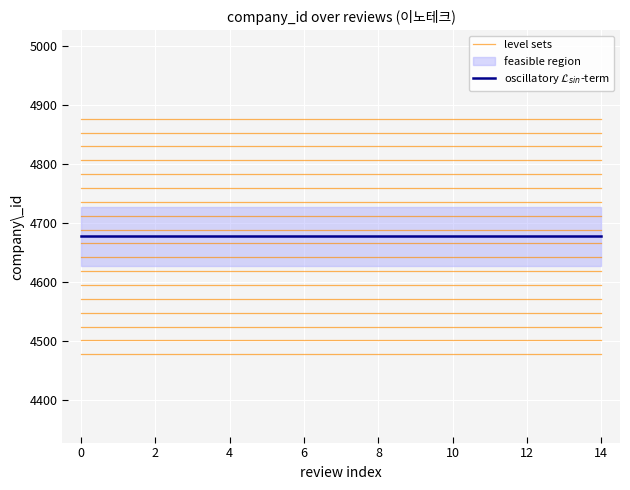

What is the average value of the level sets series?

4477